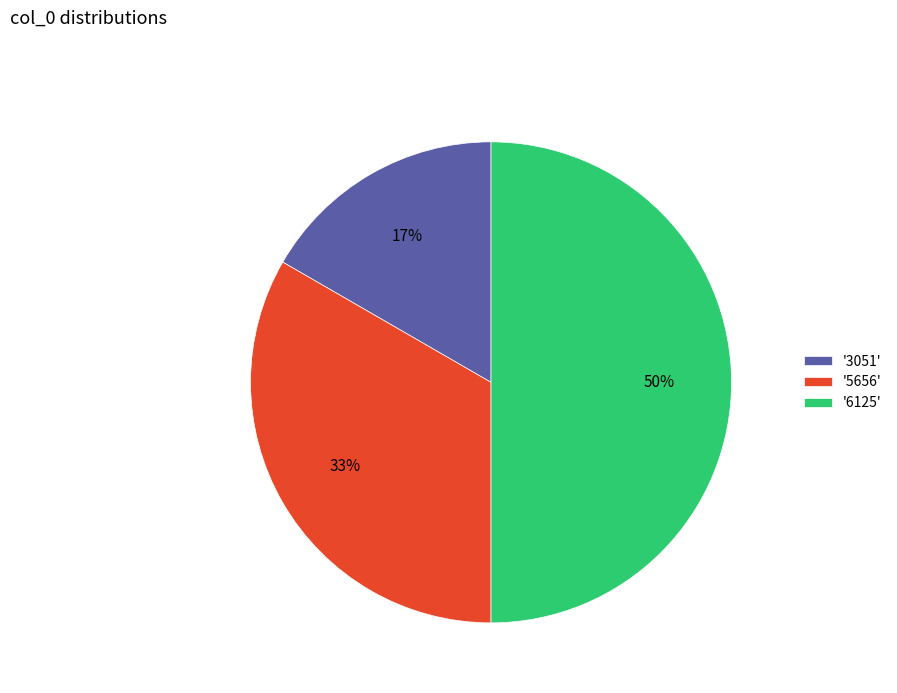

What percentage is the '3051' slice, to the nearest percent?

17%